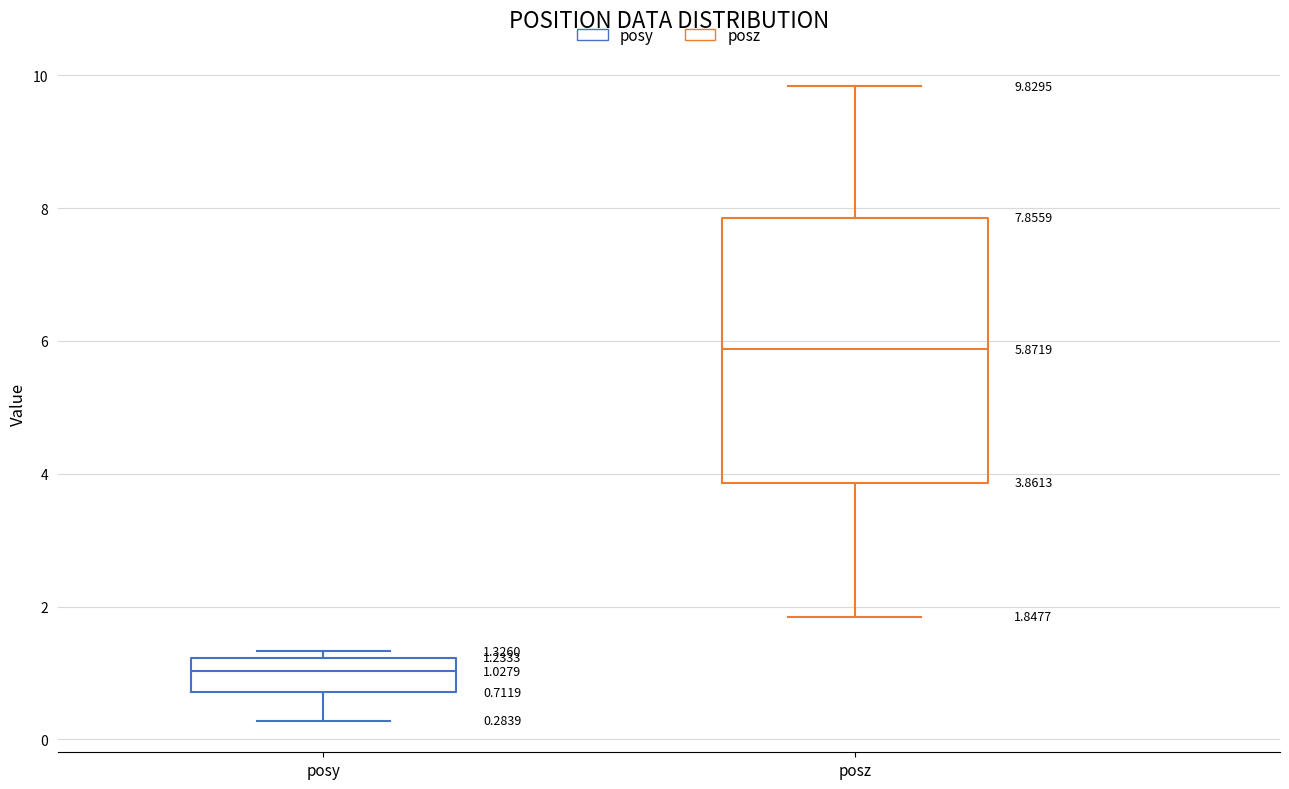

Comparing the boxes themselves (not the whiskers), which one is the tallest?

posz